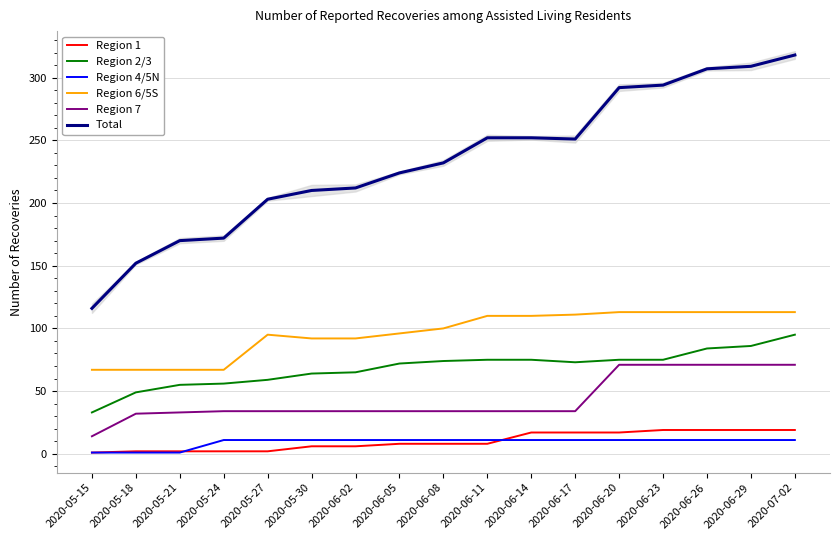

Where does the Region 2/3 series first go above 73?

2020-06-08